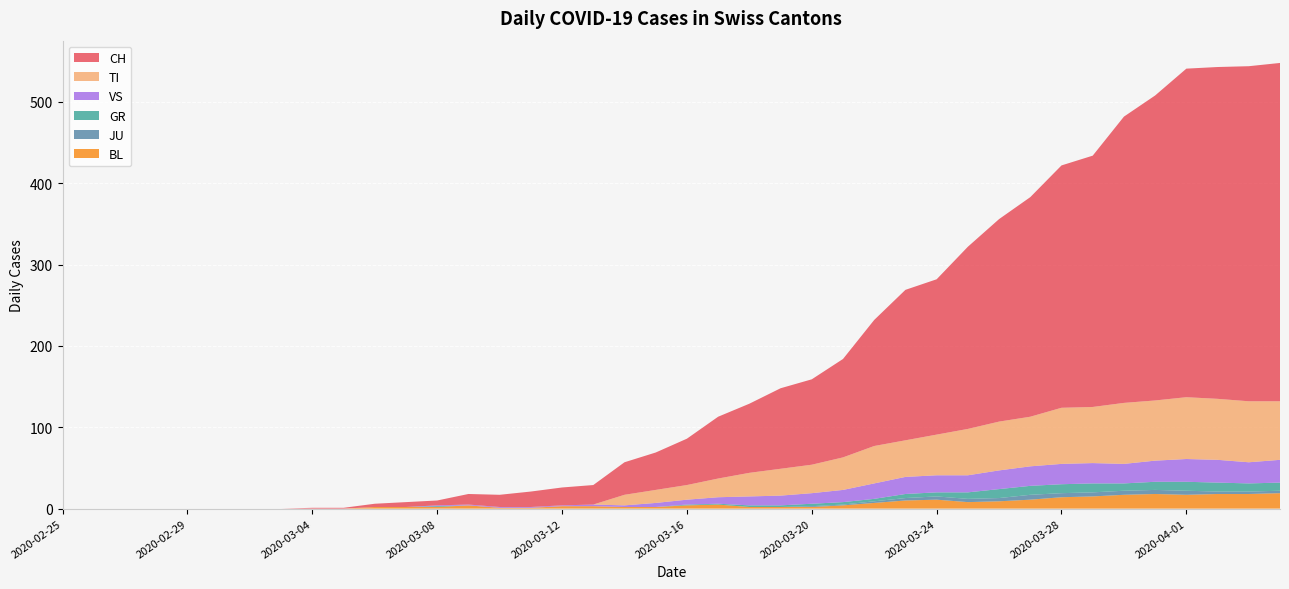

Reading left to right, what are all the values shown in this chart?

CH: 2020-02-25=0	2020-02-26=0	2020-02-27=0	2020-02-28=0	2020-02-29=0	2020-03-01=0	2020-03-02=0	2020-03-03=0	2020-03-04=1	2020-03-05=1	2020-03-06=4	2020-03-07=6	2020-03-08=6	2020-03-09=13	2020-03-10=15	2020-03-11=19	2020-03-12=22	2020-03-13=24	2020-03-14=40	2020-03-15=46	2020-03-16=57	2020-03-17=76	2020-03-18=85	2020-03-19=99	2020-03-20=105	2020-03-21=121	2020-03-22=155	2020-03-23=185	2020-03-24=191	2020-03-25=224	2020-03-26=249	2020-03-27=270	2020-03-28=298	2020-03-29=309	2020-03-30=352	2020-03-31=375	2020-04-01=404	2020-04-02=408	2020-04-03=412	2020-04-04=416
TI: 2020-02-25=0	2020-02-26=0	2020-02-27=0	2020-02-28=0	2020-02-29=0	2020-03-01=0	2020-03-02=0	2020-03-03=0	2020-03-04=0	2020-03-05=0	2020-03-06=0	2020-03-07=0	2020-03-08=0	2020-03-09=0	2020-03-10=0	2020-03-11=0	2020-03-12=0	2020-03-13=0	2020-03-14=13	2020-03-15=16	2020-03-16=18	2020-03-17=23	2020-03-18=29	2020-03-19=33	2020-03-20=35	2020-03-21=40	2020-03-22=46	2020-03-23=45	2020-03-24=50	2020-03-25=57	2020-03-26=60	2020-03-27=61	2020-03-28=69	2020-03-29=69	2020-03-30=75	2020-03-31=74	2020-04-01=76	2020-04-02=75	2020-04-03=75	2020-04-04=72
GR: 2020-02-25=0	2020-02-26=0	2020-02-27=0	2020-02-28=0	2020-02-29=0	2020-03-01=0	2020-03-02=0	2020-03-03=0	2020-03-04=0	2020-03-05=0	2020-03-06=0	2020-03-07=0	2020-03-08=1	2020-03-09=0	2020-03-10=0	2020-03-11=0	2020-03-12=0	2020-03-13=0	2020-03-14=0	2020-03-15=0	2020-03-16=1	2020-03-17=1	2020-03-18=2	2020-03-19=2	2020-03-20=3	2020-03-21=3	2020-03-22=3	2020-03-23=5	2020-03-24=5	2020-03-25=8	2020-03-26=11	2020-03-27=11	2020-03-28=11	2020-03-29=11	2020-03-30=9	2020-03-31=10	2020-04-01=11	2020-04-02=11	2020-04-03=10	2020-04-04=10
JU: 2020-02-25=0	2020-02-26=0	2020-02-27=0	2020-02-28=0	2020-02-29=0	2020-03-01=0	2020-03-02=0	2020-03-03=0	2020-03-04=0	2020-03-05=0	2020-03-06=0	2020-03-07=0	2020-03-08=0	2020-03-09=0	2020-03-10=0	2020-03-11=0	2020-03-12=0	2020-03-13=0	2020-03-14=0	2020-03-15=0	2020-03-16=0	2020-03-17=0	2020-03-18=0	2020-03-19=0	2020-03-20=1	2020-03-21=1	2020-03-22=2	2020-03-23=3	2020-03-24=4	2020-03-25=4	2020-03-26=4	2020-03-27=6	2020-03-28=5	2020-03-29=5	2020-03-30=5	2020-03-31=5	2020-04-01=5	2020-04-02=3	2020-04-03=3	2020-04-04=3
VS: 2020-02-25=0	2020-02-26=0	2020-02-27=0	2020-02-28=0	2020-02-29=0	2020-03-01=0	2020-03-02=0	2020-03-03=0	2020-03-04=0	2020-03-05=0	2020-03-06=0	2020-03-07=0	2020-03-08=1	2020-03-09=1	2020-03-10=1	2020-03-11=1	2020-03-12=1	2020-03-13=2	2020-03-14=2	2020-03-15=5	2020-03-16=6	2020-03-17=8	2020-03-18=11	2020-03-19=12	2020-03-20=13	2020-03-21=15	2020-03-22=19	2020-03-23=21	2020-03-24=21	2020-03-25=21	2020-03-26=23	2020-03-27=24	2020-03-28=25	2020-03-29=25	2020-03-30=24	2020-03-31=26	2020-04-01=28	2020-04-02=28	2020-04-03=26	2020-04-04=28
BL: 2020-02-25=0	2020-02-26=0	2020-02-27=0	2020-02-28=0	2020-02-29=0	2020-03-01=0	2020-03-02=0	2020-03-03=0	2020-03-04=0	2020-03-05=0	2020-03-06=2	2020-03-07=2	2020-03-08=2	2020-03-09=4	2020-03-10=1	2020-03-11=1	2020-03-12=3	2020-03-13=3	2020-03-14=2	2020-03-15=2	2020-03-16=4	2020-03-17=5	2020-03-18=2	2020-03-19=2	2020-03-20=2	2020-03-21=4	2020-03-22=7	2020-03-23=10	2020-03-24=11	2020-03-25=8	2020-03-26=9	2020-03-27=11	2020-03-28=14	2020-03-29=15	2020-03-30=17	2020-03-31=18	2020-04-01=17	2020-04-02=18	2020-04-03=18	2020-04-04=19